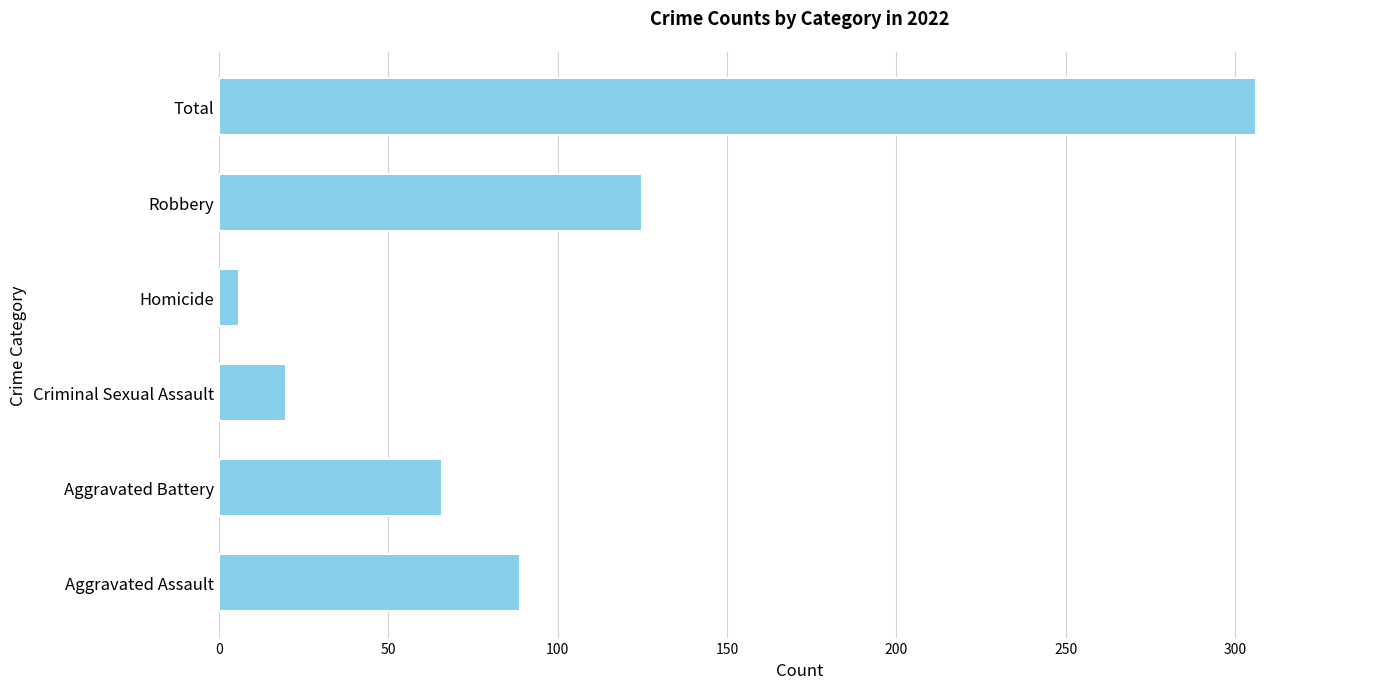

What is the difference between the maximum and minimum values?

300